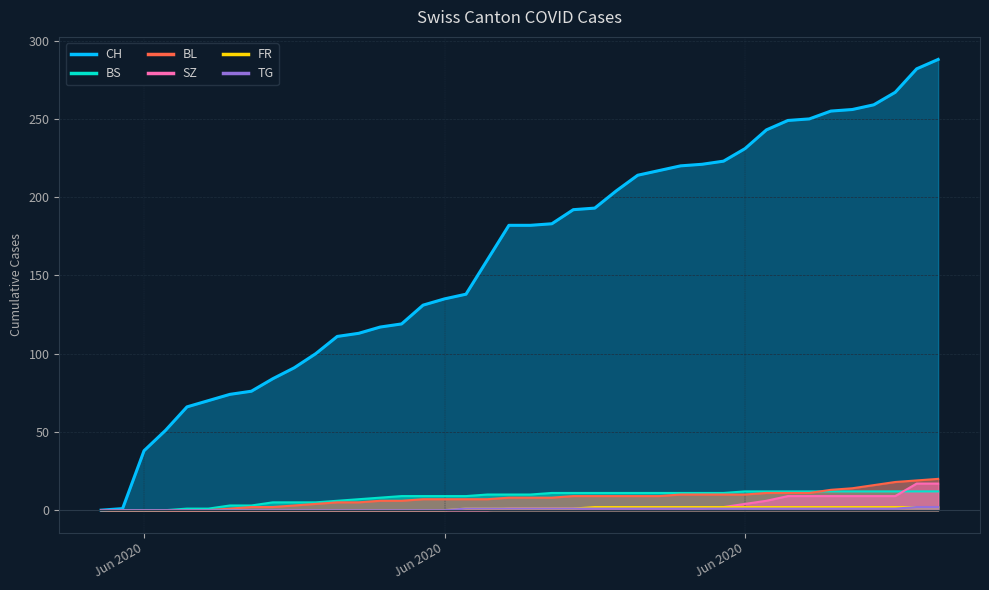

What is the value of the SZ point at the 25th from the left?

1